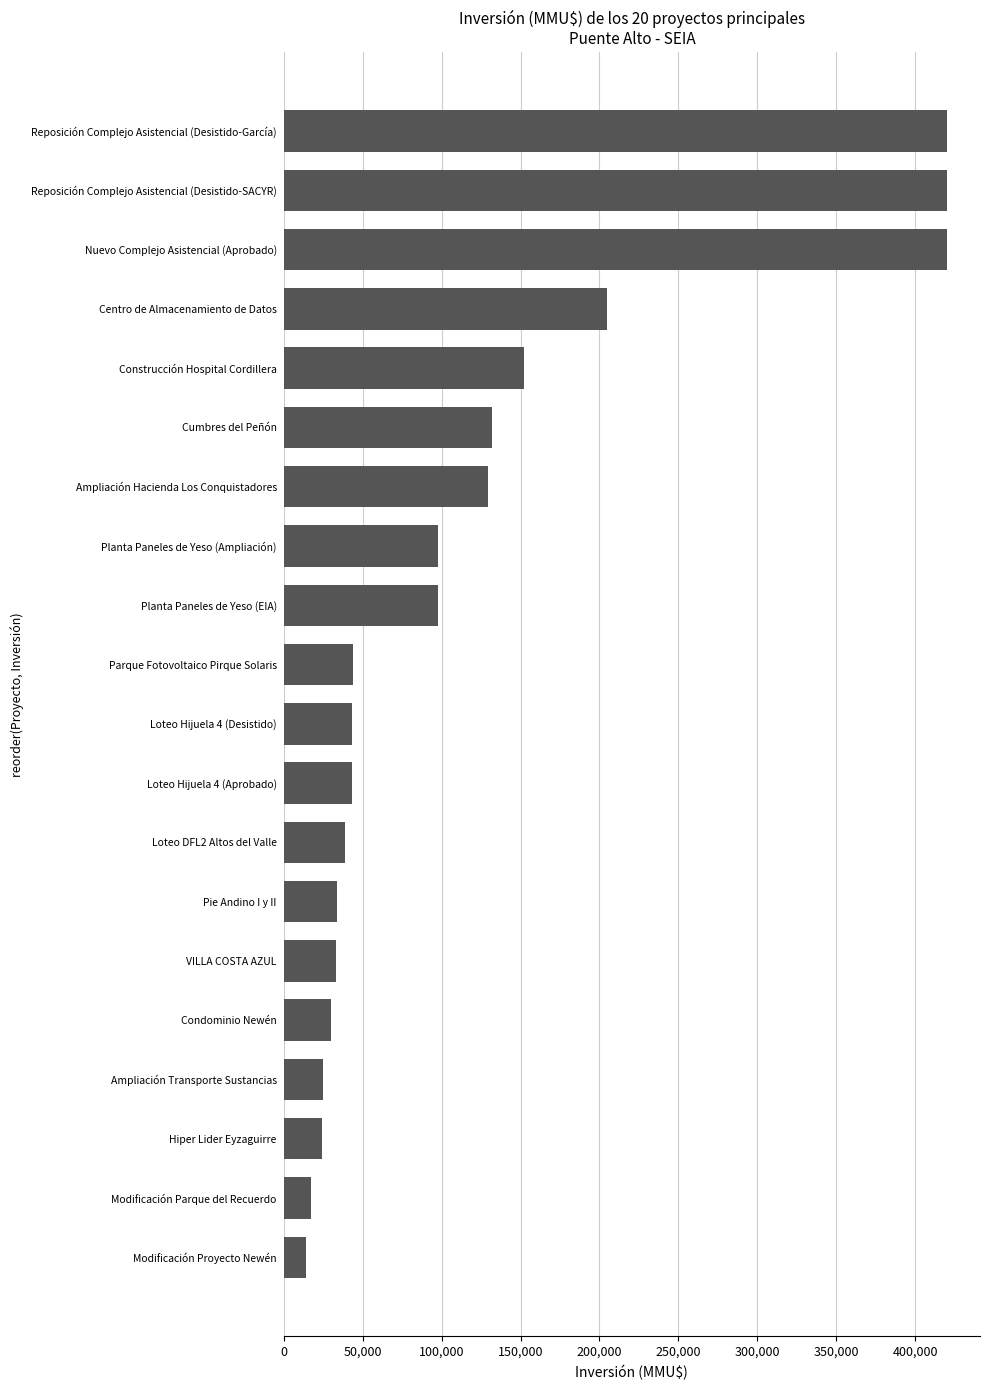

Count the number of categories in the chart.

20